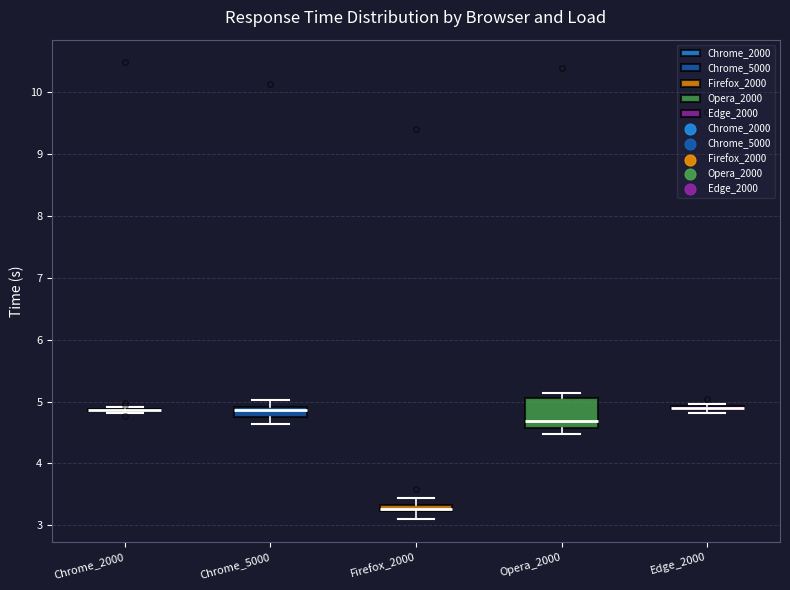

Comparing the boxes themselves (not the whiskers), which one is the tallest?

Opera_2000